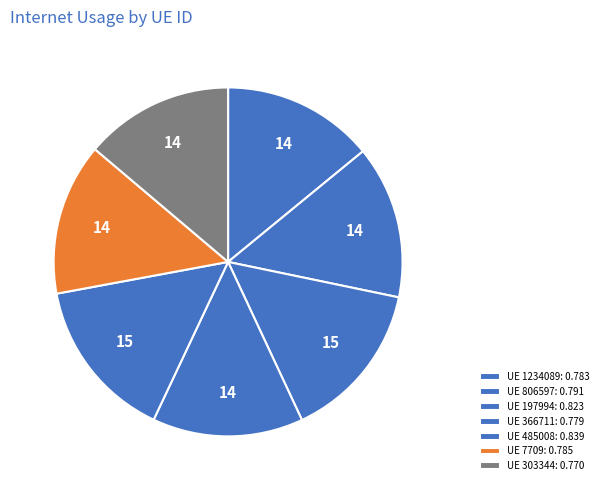

Count the number of slices in the pie.

7